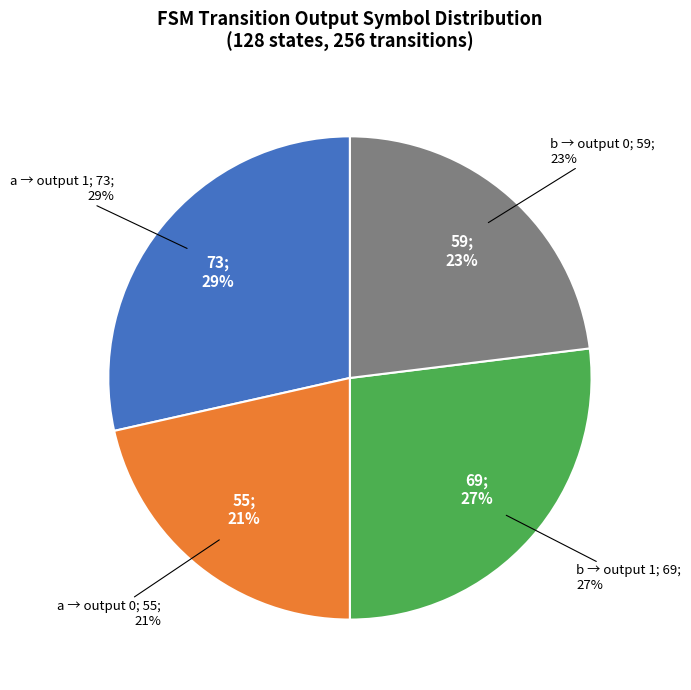

Does any single category account for the majority?

No